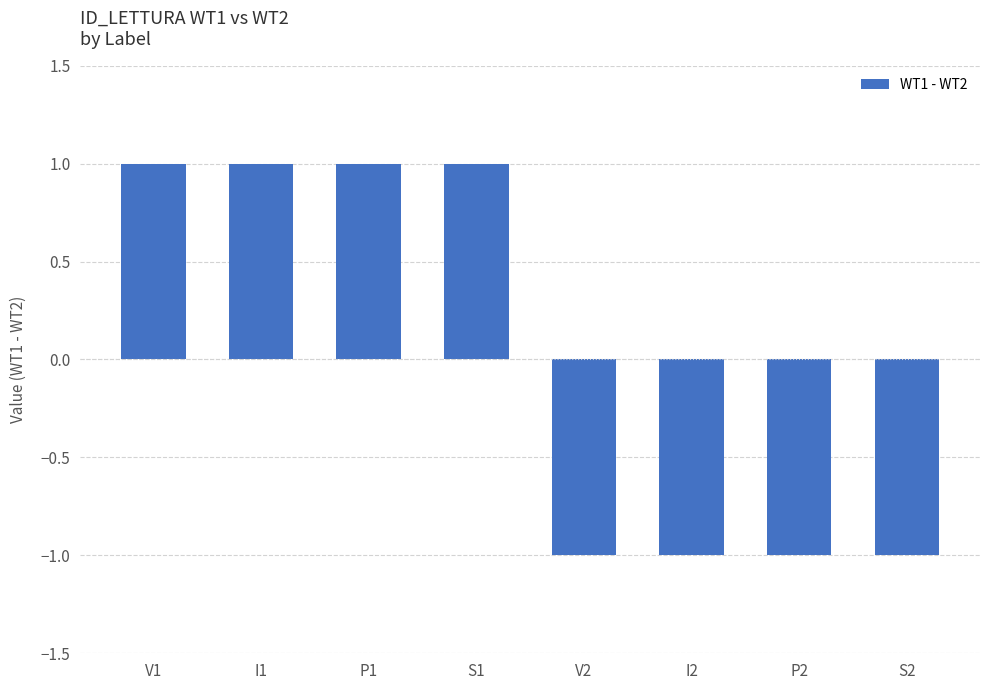

What is the ratio of the value at P1 to the value at I1?

1.0